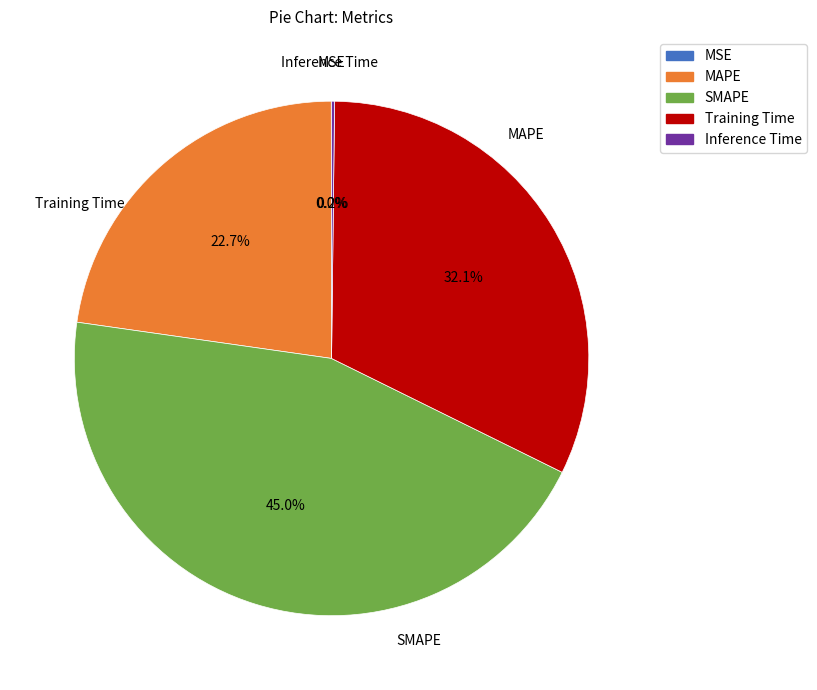

Which slice is the largest?

SMAPE